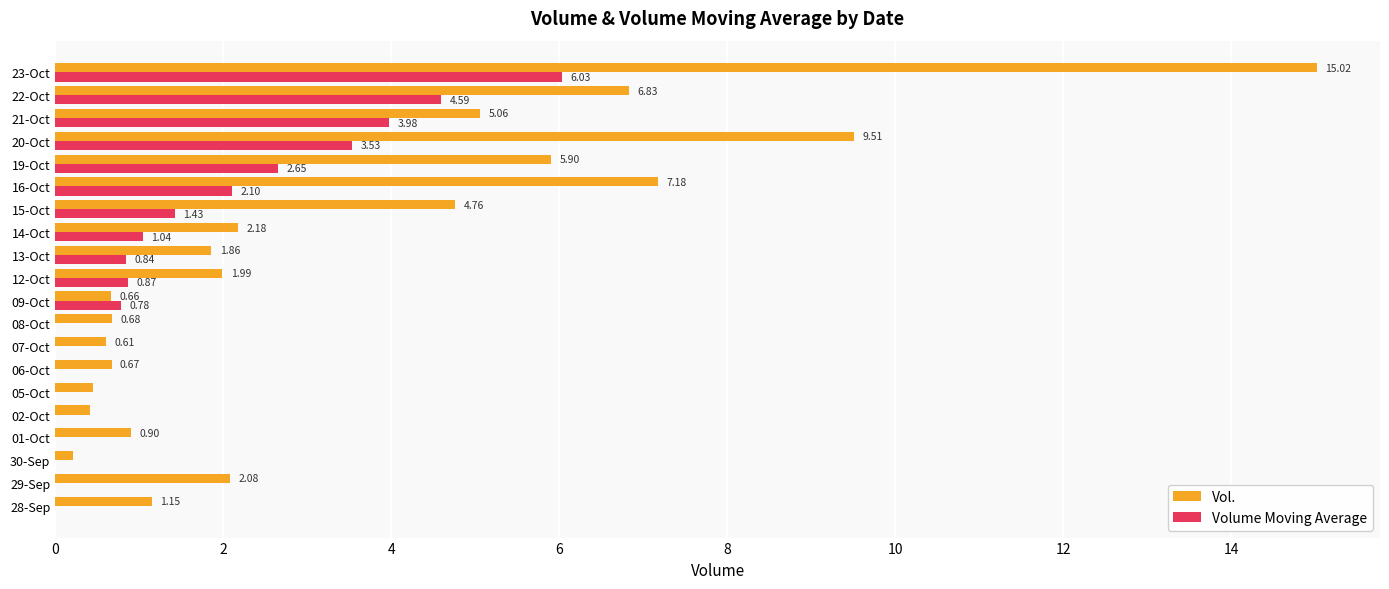

How many values in the Vol. series exceed 1?

12